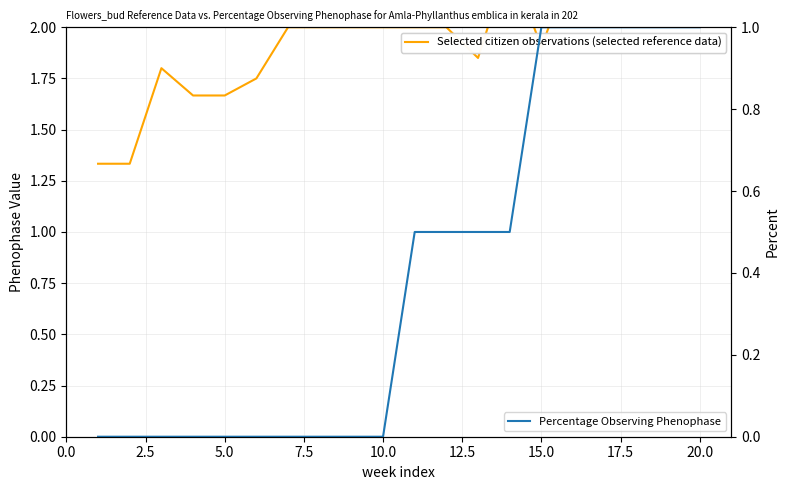

What is the label of the 6th point from the right?

15.0